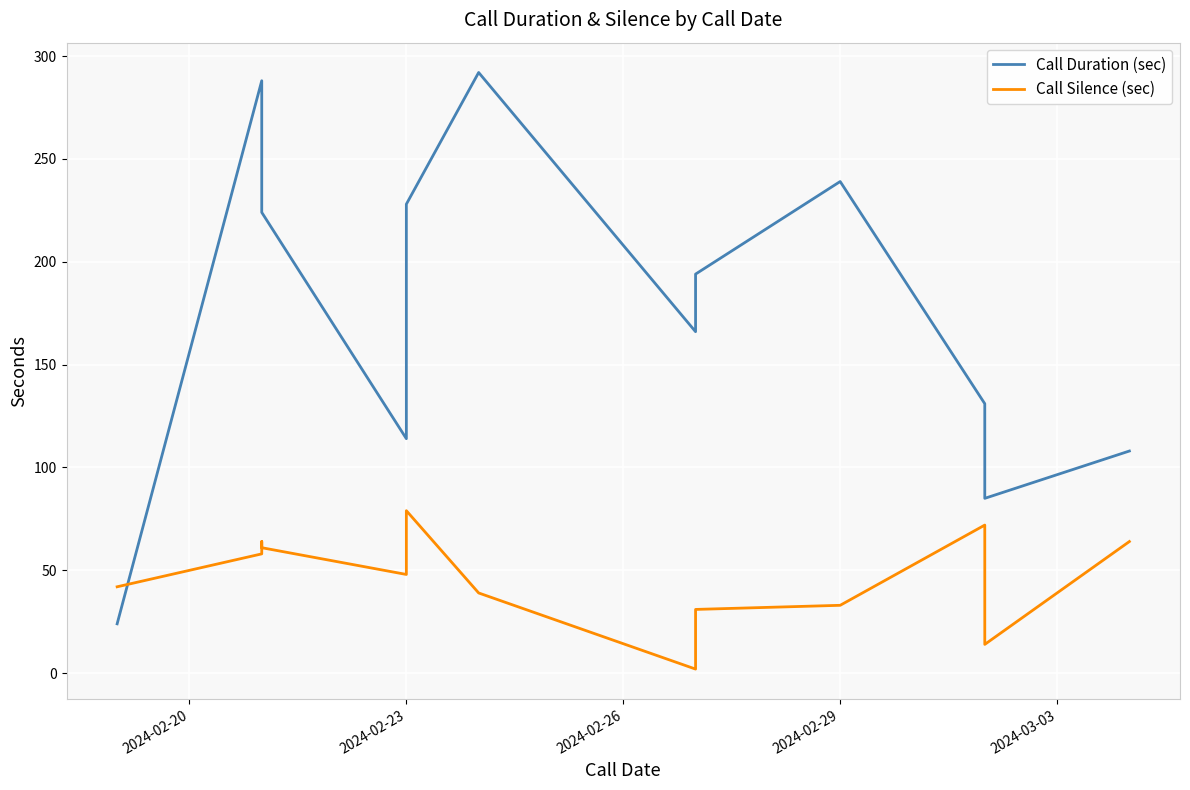

List the series in order of their peak value, highest first.

Call Duration (sec), Call Silence (sec)